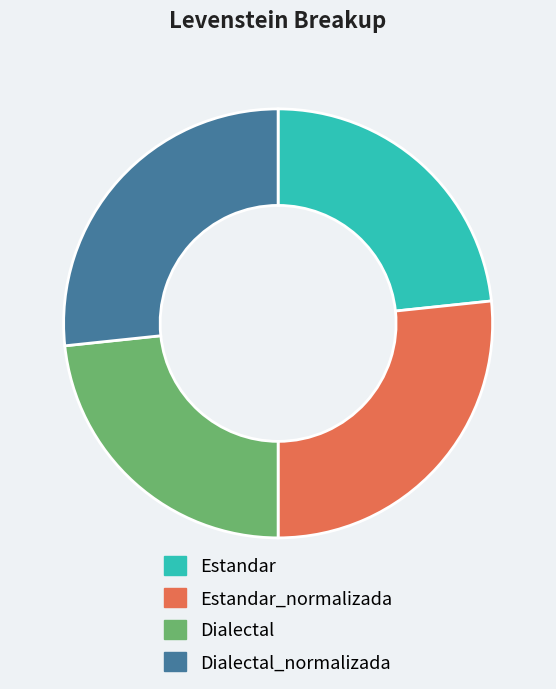

Count the number of slices in the pie.

4